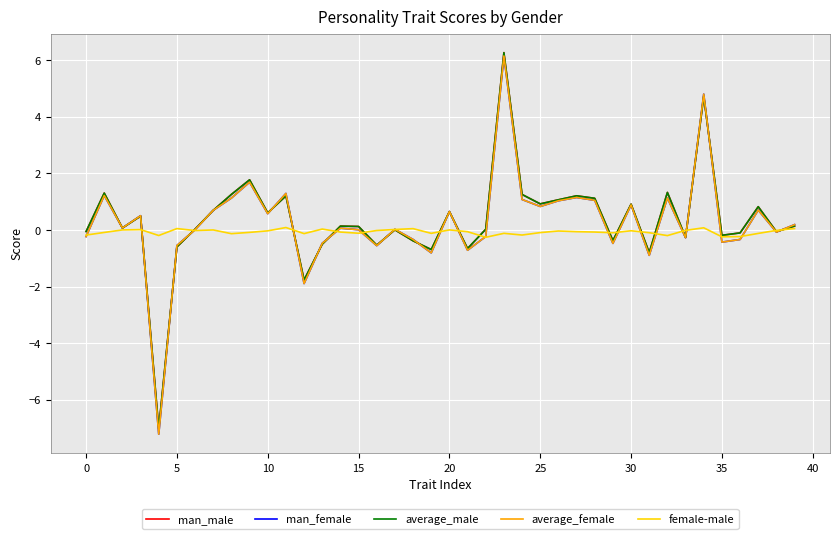

What is the lowest value of the female-male series?

-0.3